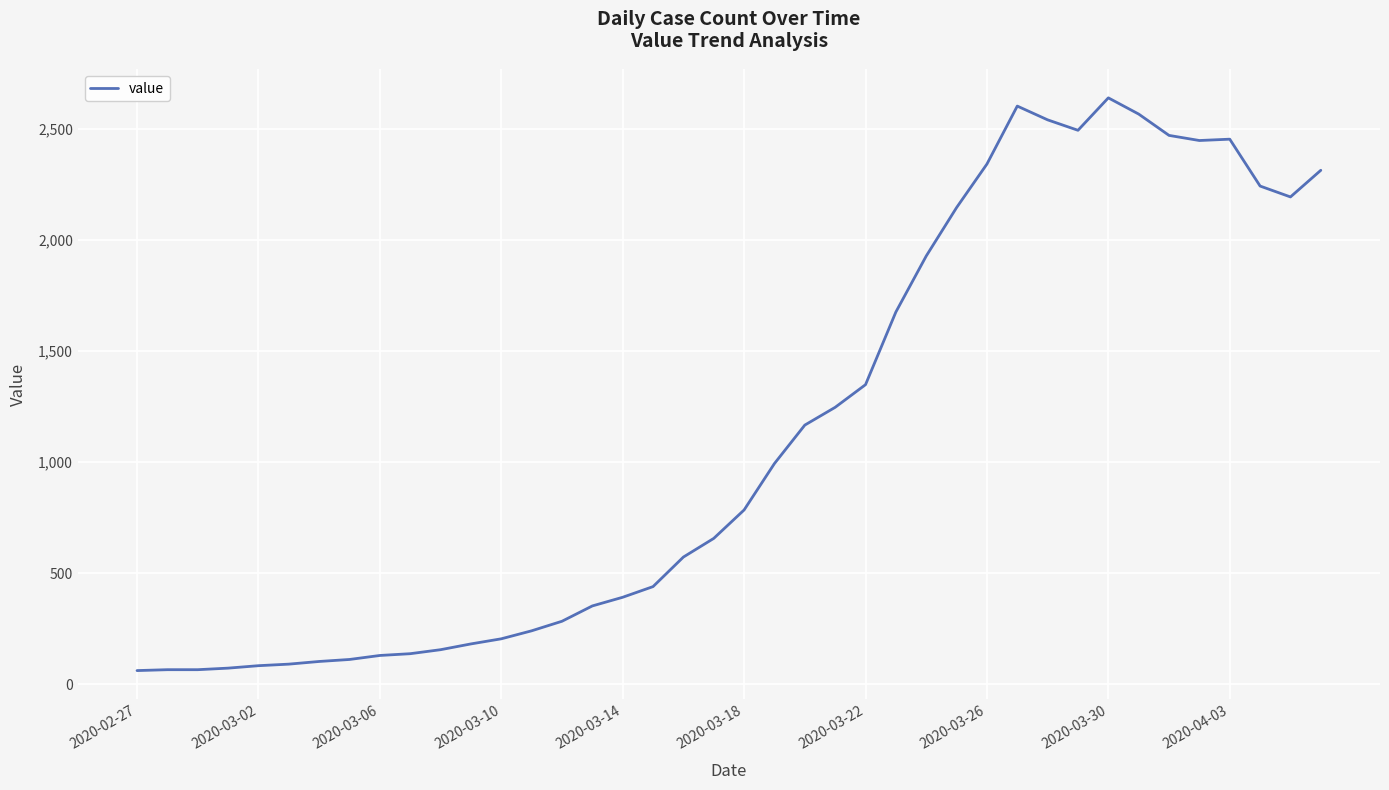

What is the greatest value displayed?

2639